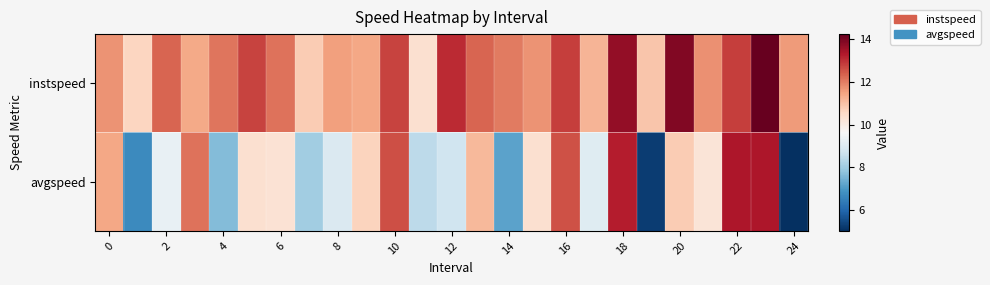

List the series in order of their peak value, lowest first.

avgspeed, instspeed